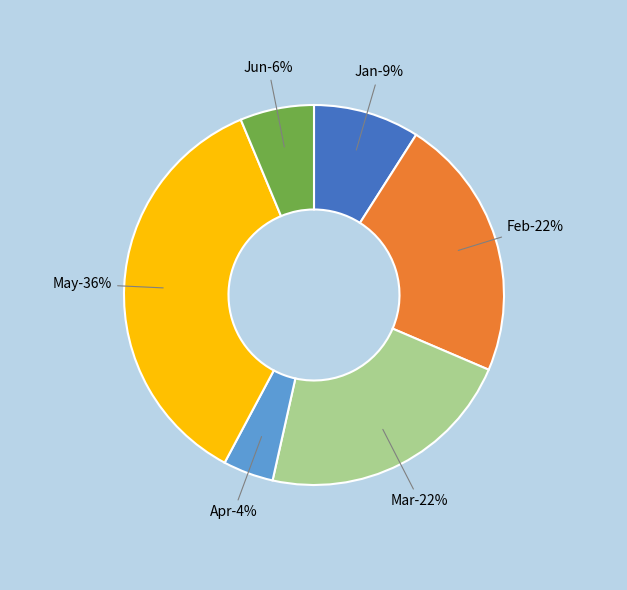

To the nearest percent, what is the difference between the Feb and Apr slice percentages?

18%